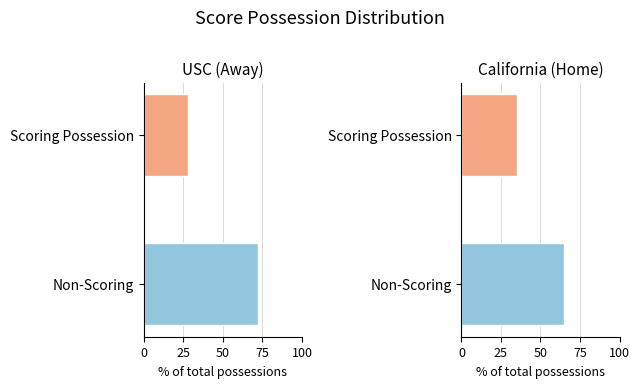

How many bars are there in each group?

2